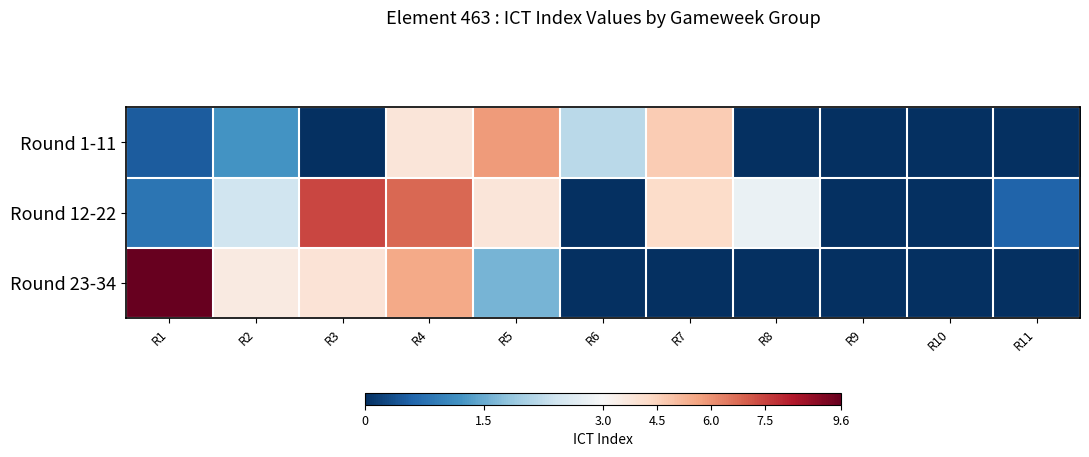

Reading right to left, extract all data points from this chart.

Round 1-11: R11=0.0	R10=0.0	R9=0.0	R8=0.0	R7=4.7	R6=2.2	R5=5.8	R4=3.8	R3=0.0	R2=1.2	R1=0.5
Round 12-22: R11=0.6	R10=0.0	R9=0.0	R8=2.8	R7=4.2	R6=0.0	R5=3.8	R4=6.8	R3=7.4	R2=2.4	R1=0.8
Round 23-34: R11=0.0	R10=0.0	R9=0.0	R8=0.0	R7=0.0	R6=0.0	R5=1.6	R4=5.5	R3=3.9	R2=3.6	R1=9.6